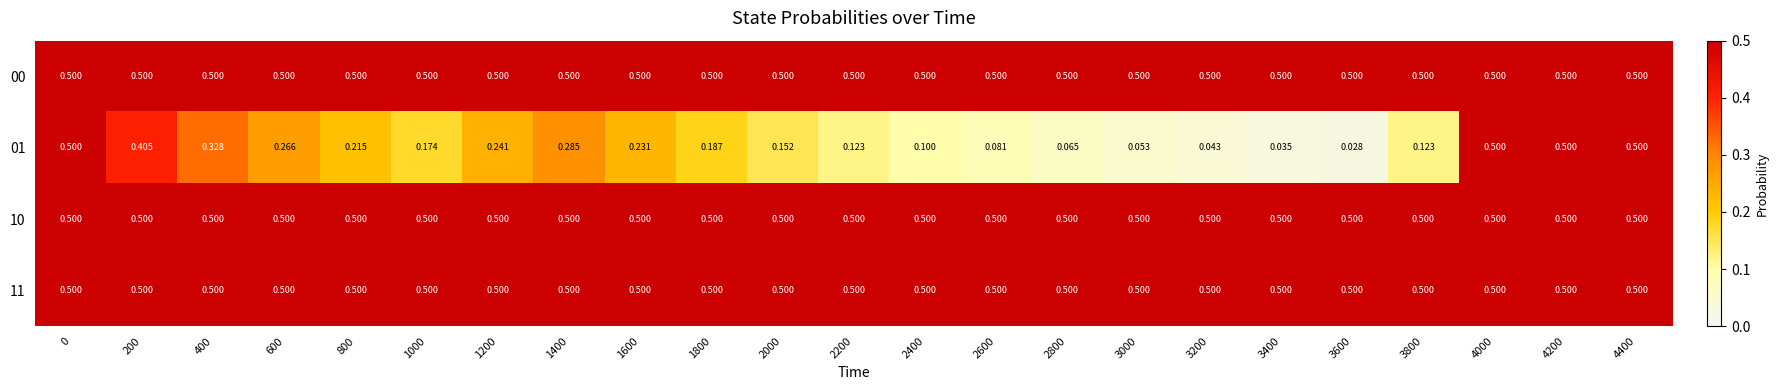

Is the value of 01 at 2400 greater than the value of 00 at 2000?

No